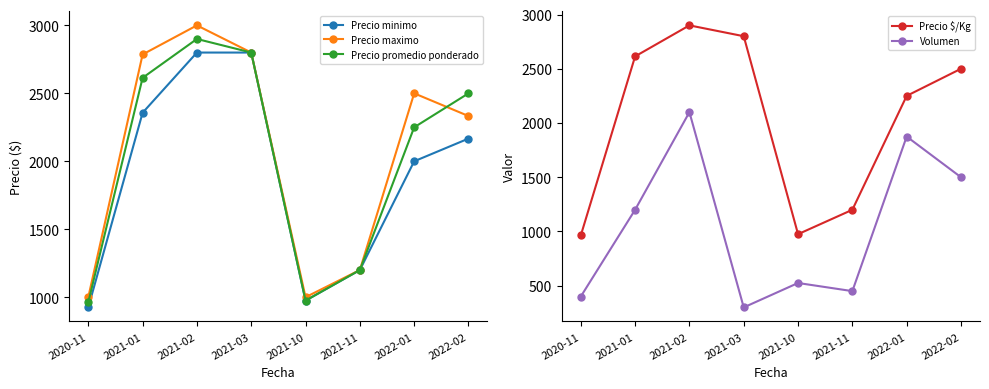

What are all the series names shown in the legend?

Precio minimo, Precio maximo, Precio promedio ponderado, Precio $/Kg, Volumen